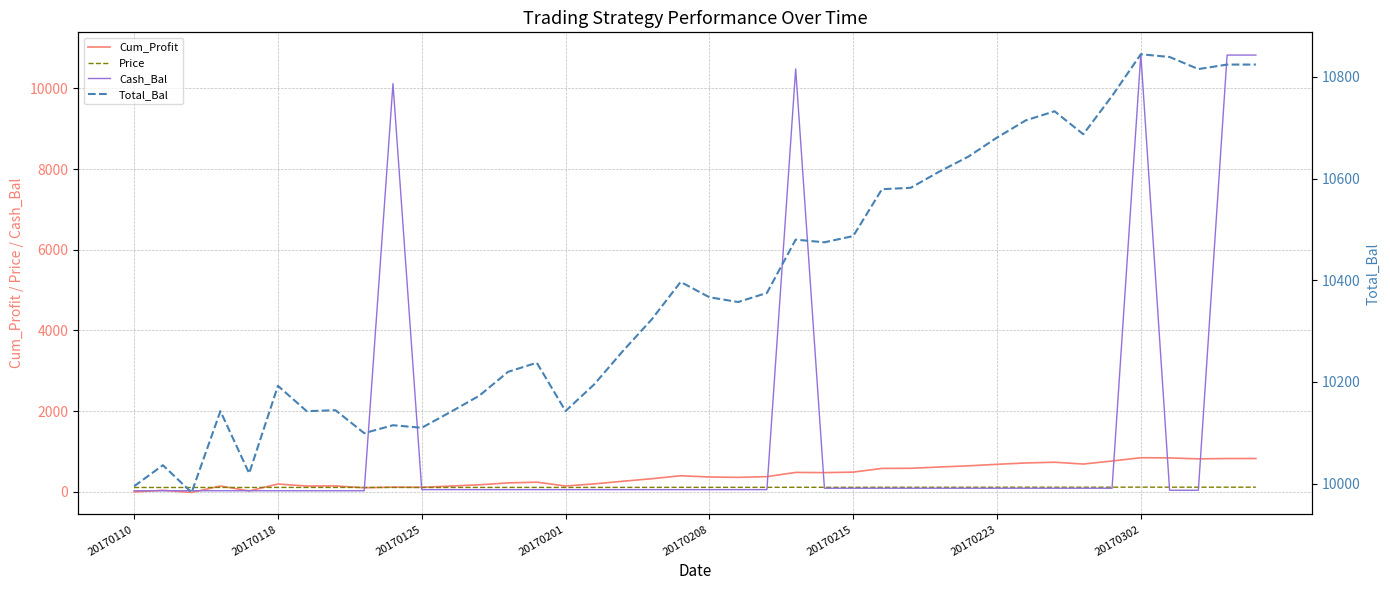

What is the spread (max minus min) of values at 20170125?

10000.0